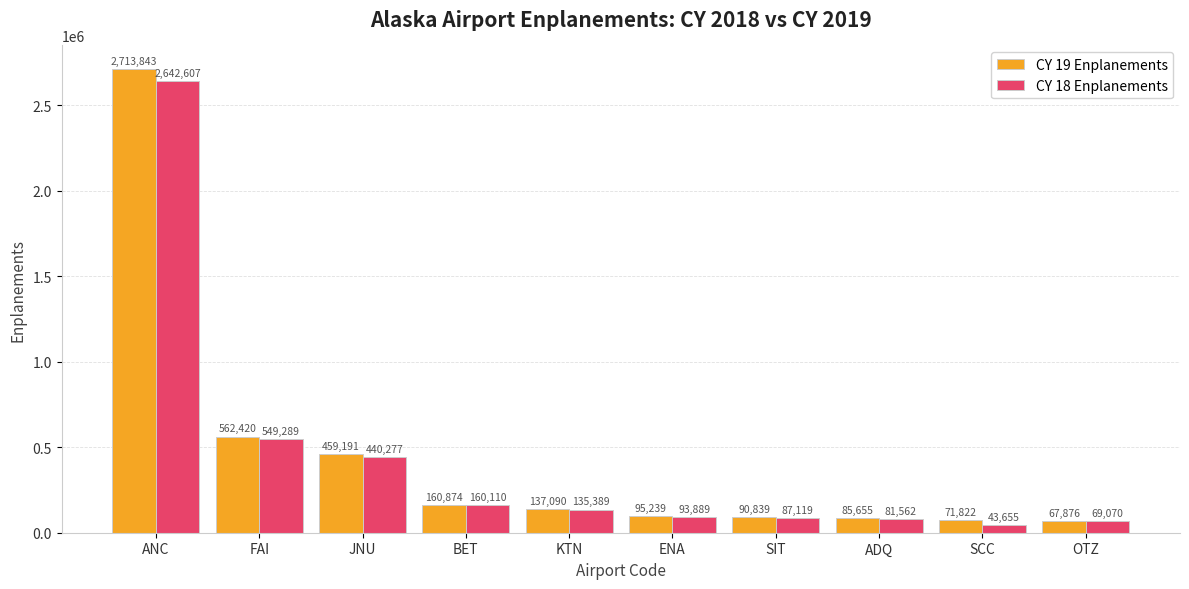

How many bars are there in total?

20